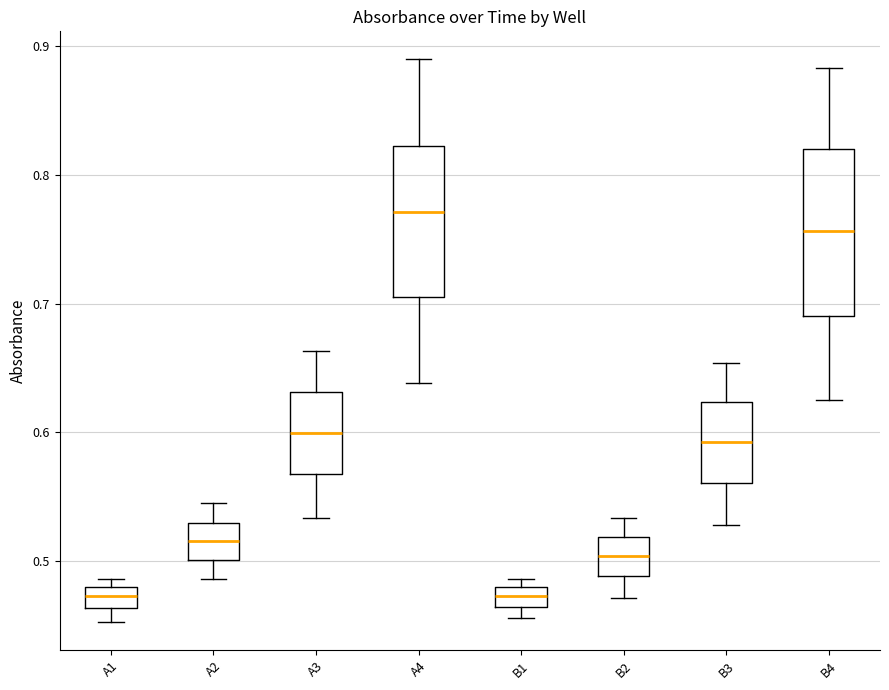

Which box has the highest median line?

A4